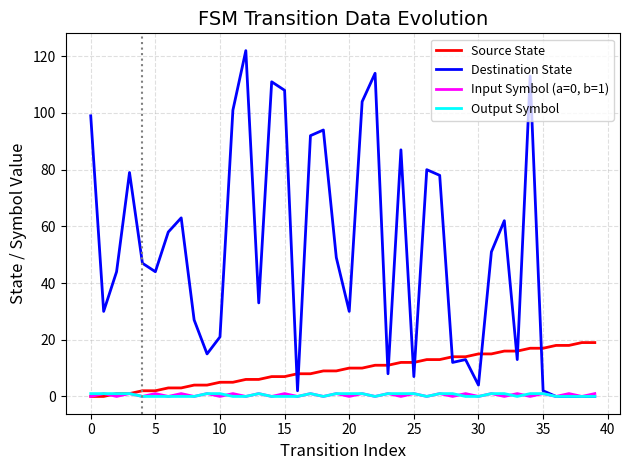

Which series has the largest total across all categories?

Destination State